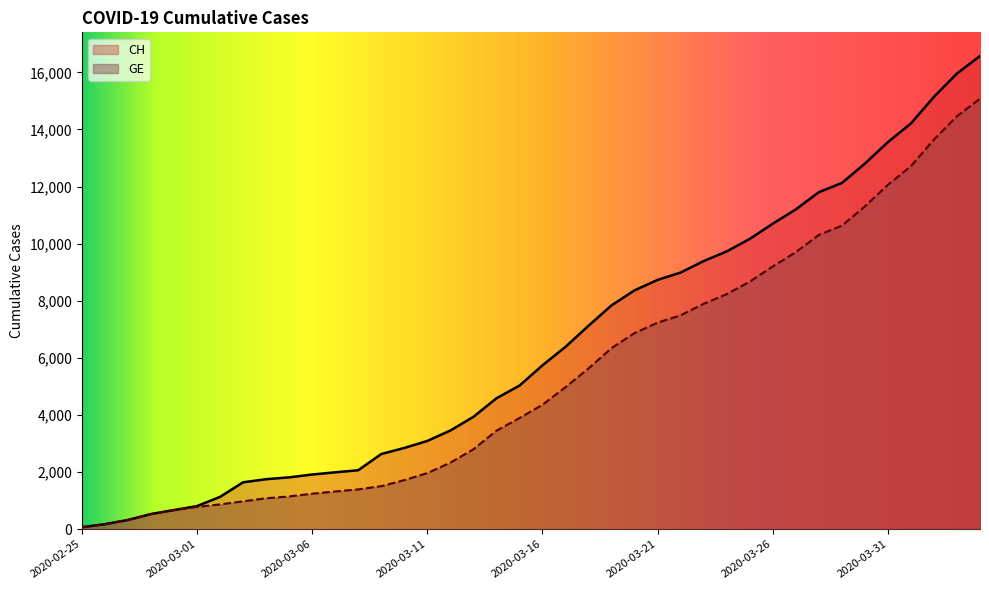

What are all the series names shown in the legend?

CH, GE